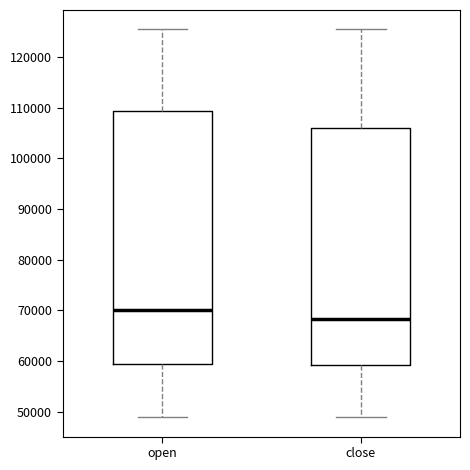

Which box has the highest median line?

open